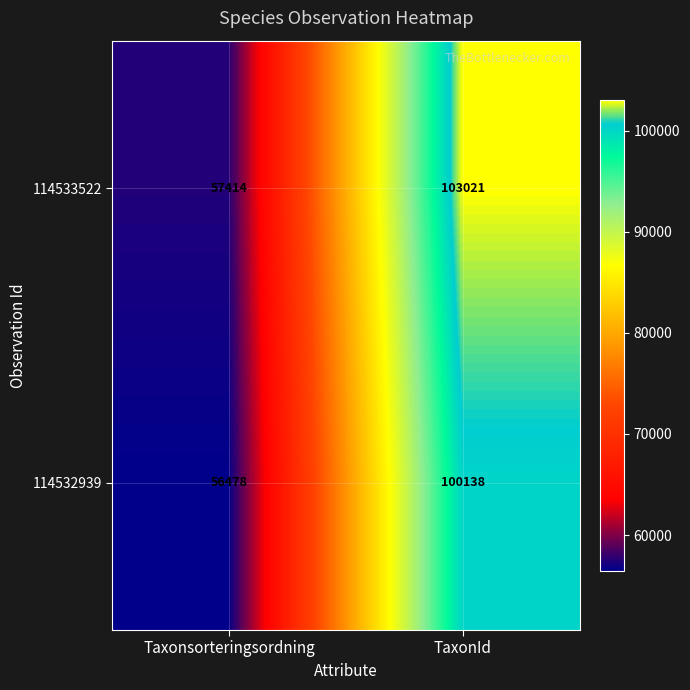

Reading right to left, extract all data points from this chart.

114533522: 103021	57414
114532939: 100138	56478